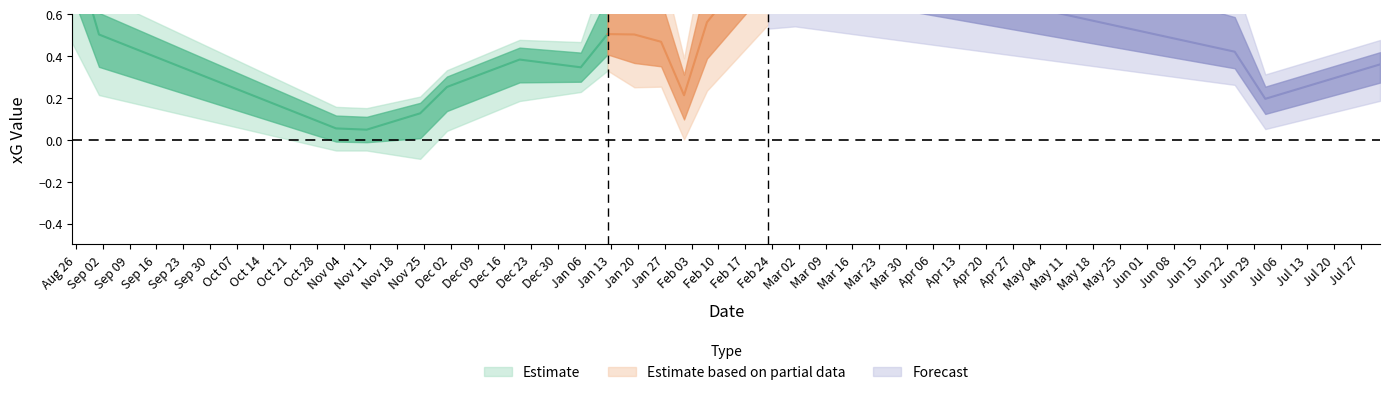

Is this an area chart (filled region under the line)?

No